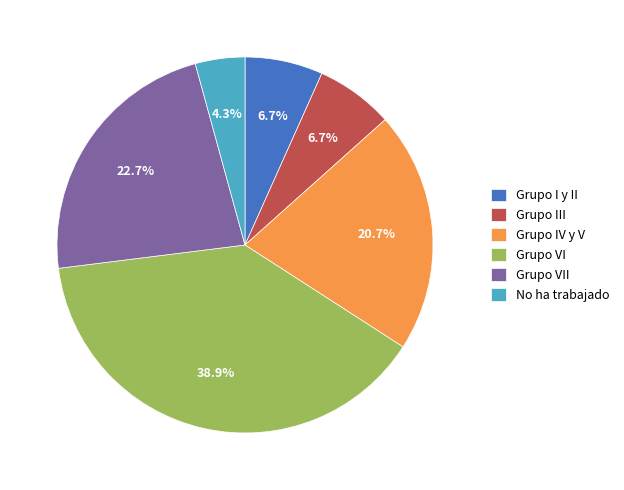

To the nearest percent, what is the difference between the Grupo I y II and Grupo IV y V slice percentages?

14%